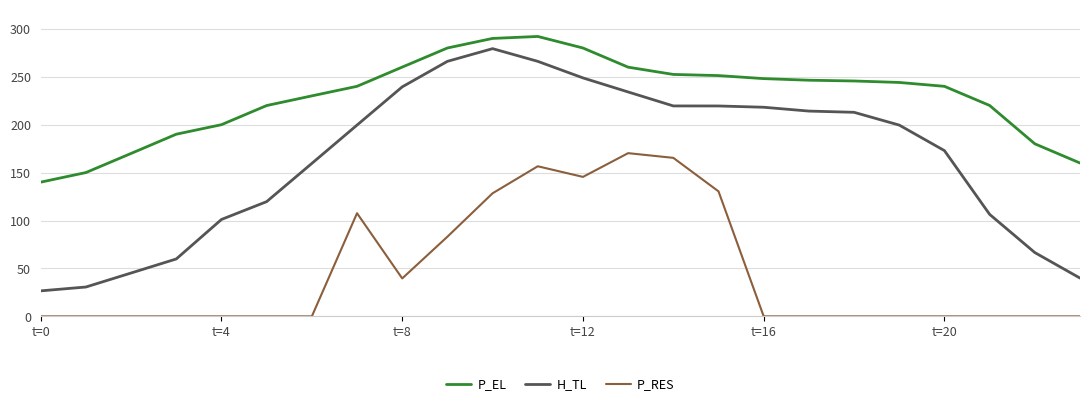

What are all the series names shown in the legend?

P_EL, H_TL, P_RES